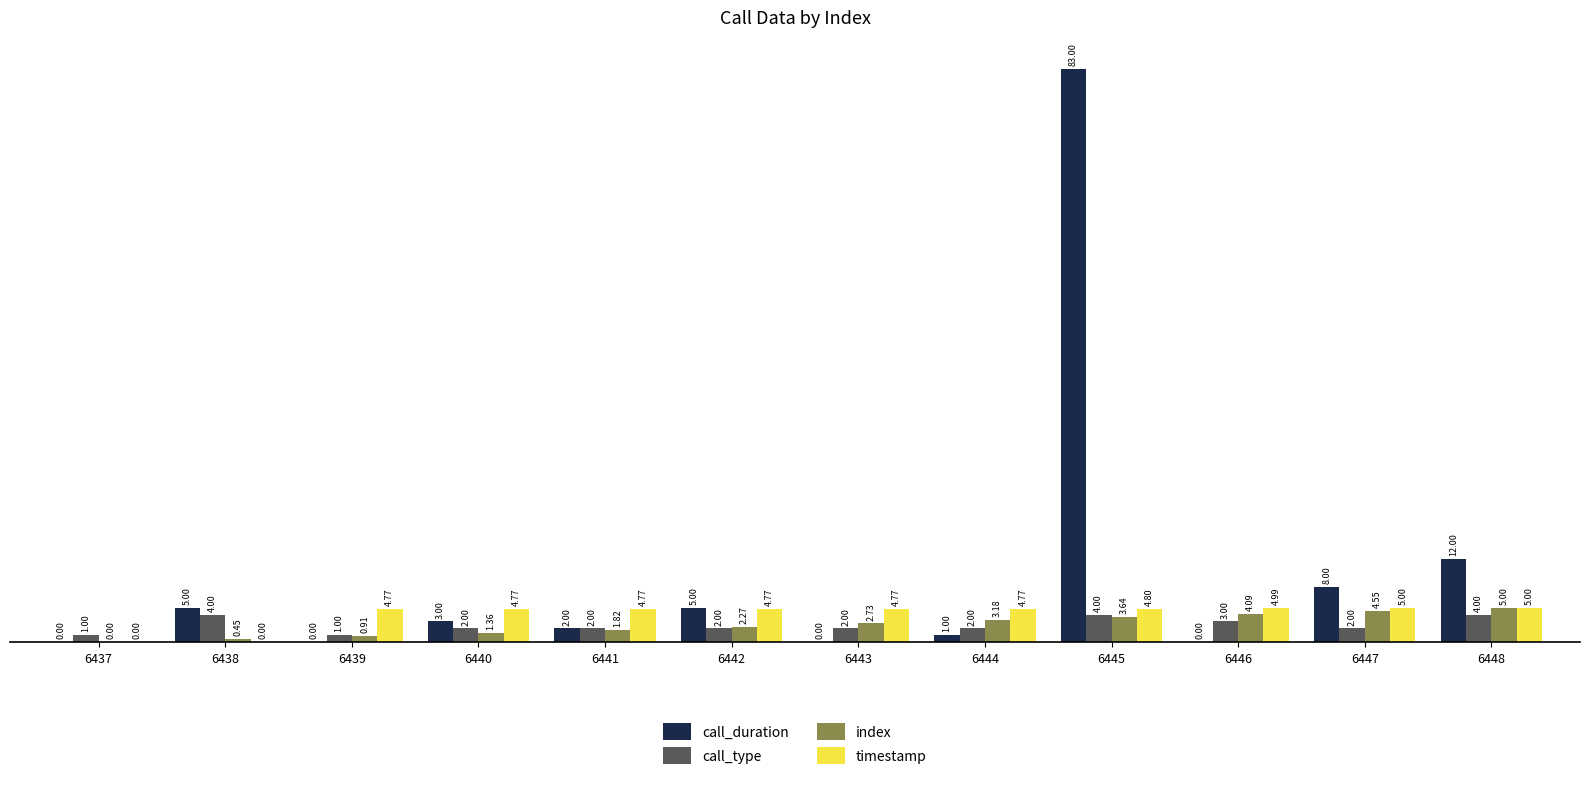

What is the sum of all timestamp values?

48.4